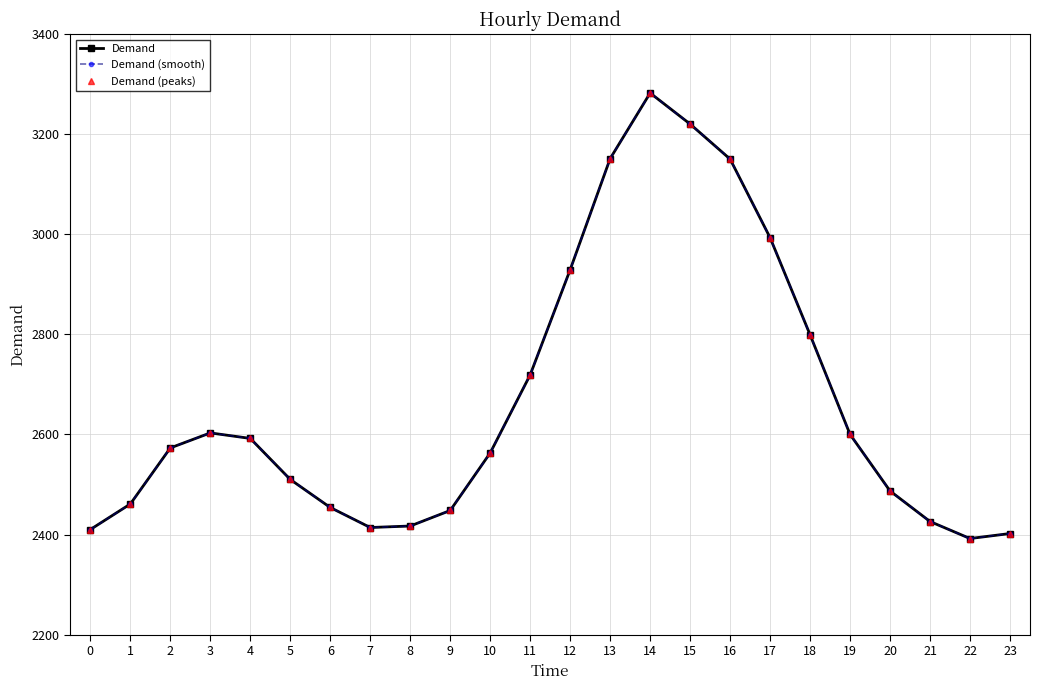

What is the difference between the second highest and second lowest values in the Demand (smooth) series?

818